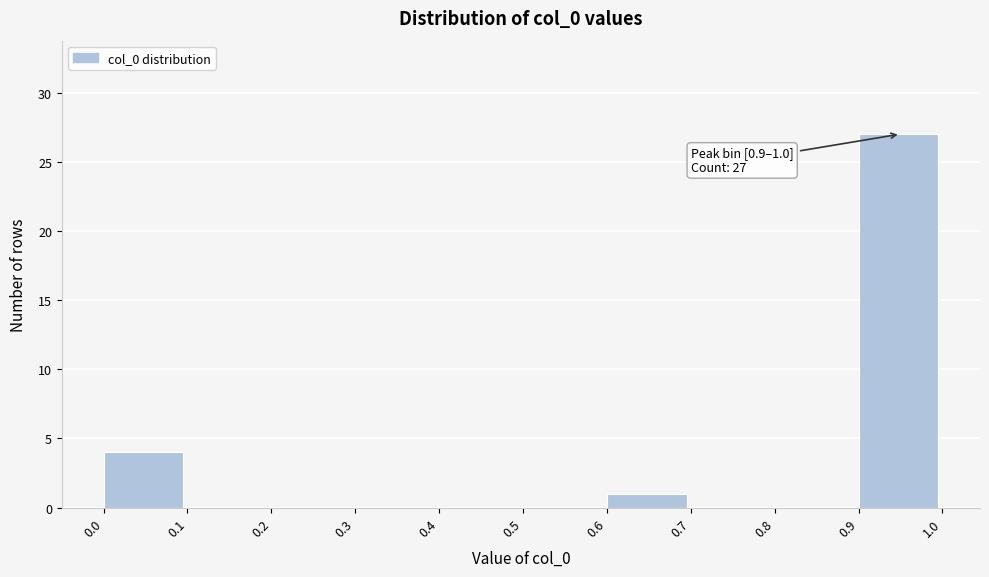

Over which range of the x-axis is the bar tallest?

0.9 to 1.0